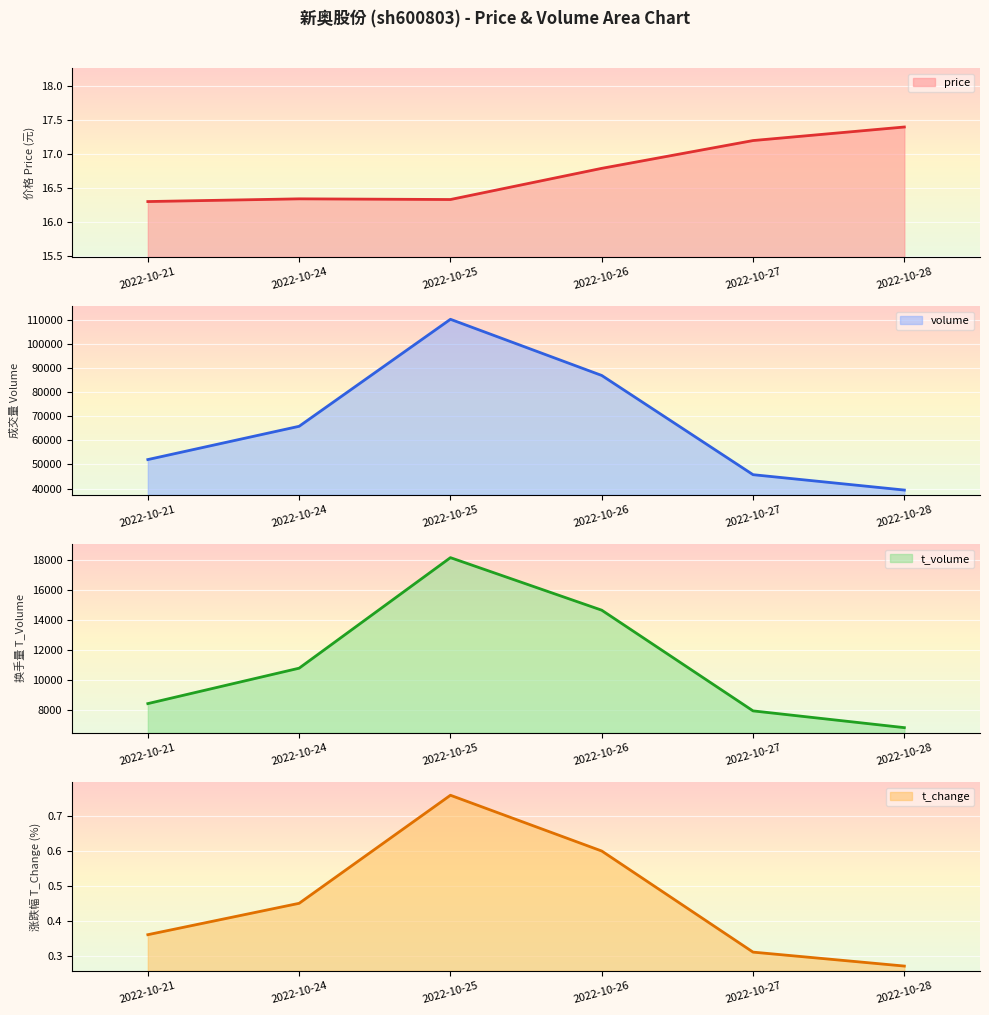

Which series has the largest total across all categories?

volume